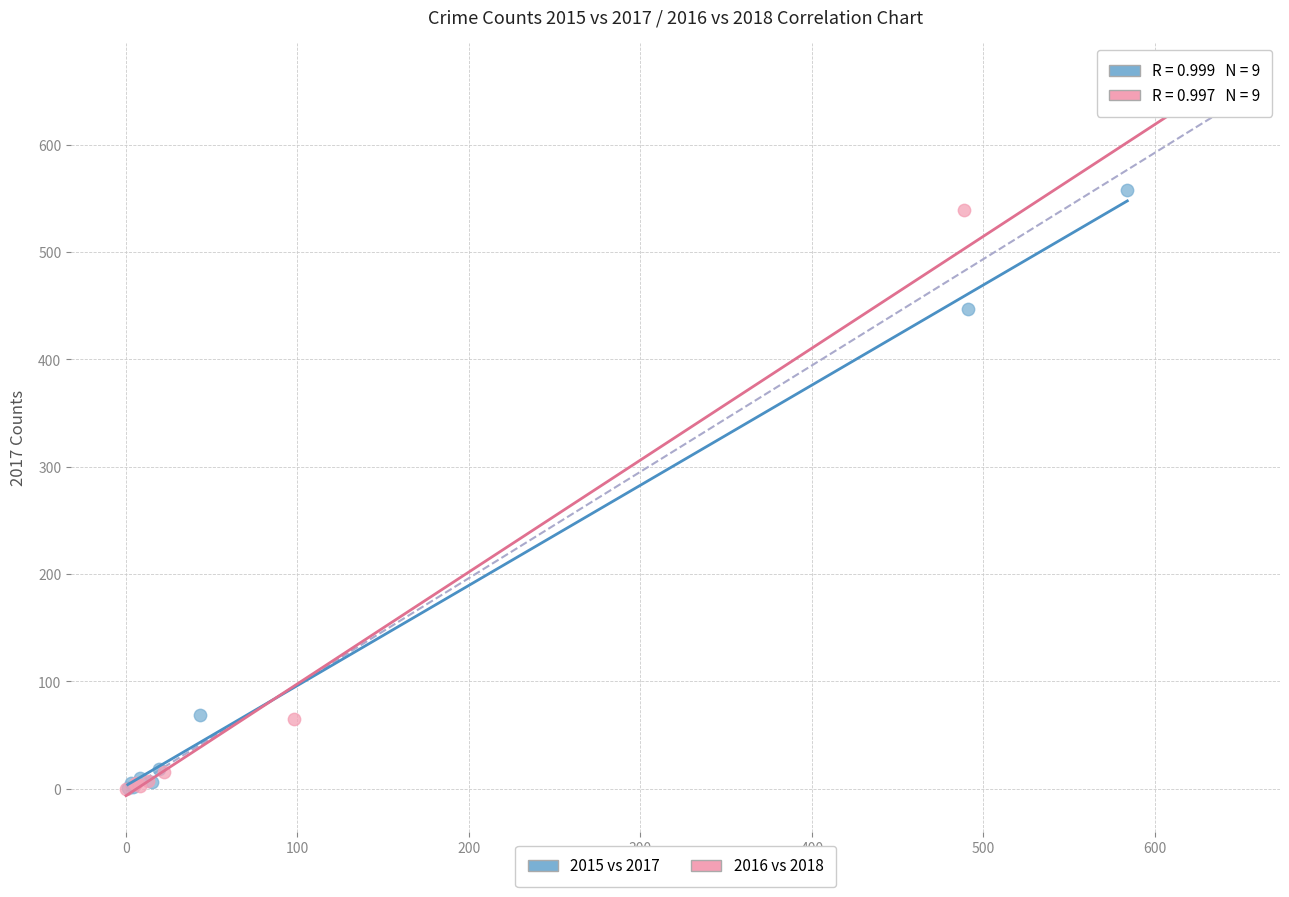

Which series has the largest Y range (max minus min)?

2016 vs 2018